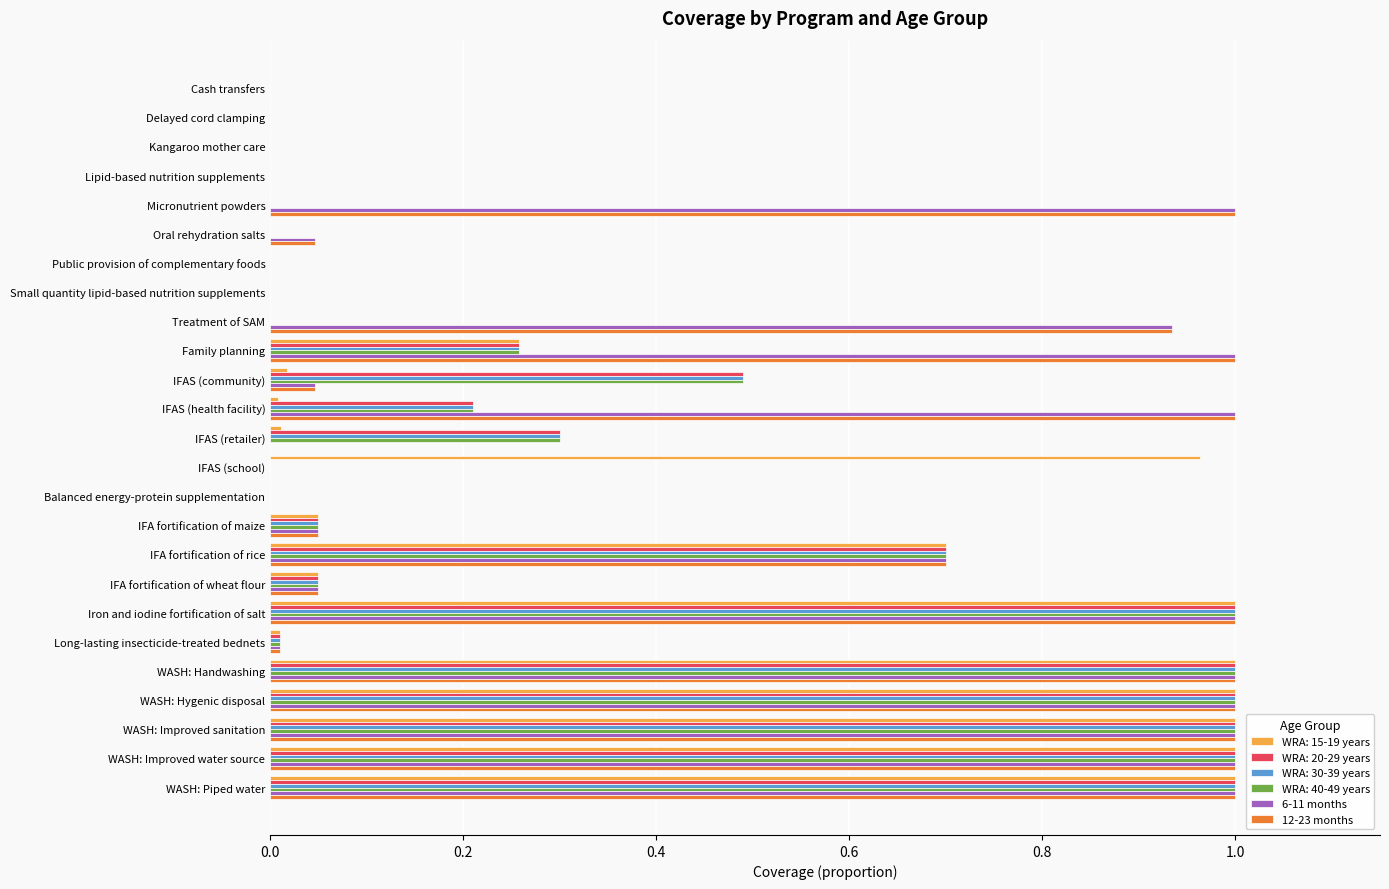

True or false: 12-23 months has a value of 1.7 at IFAS (health facility).

False